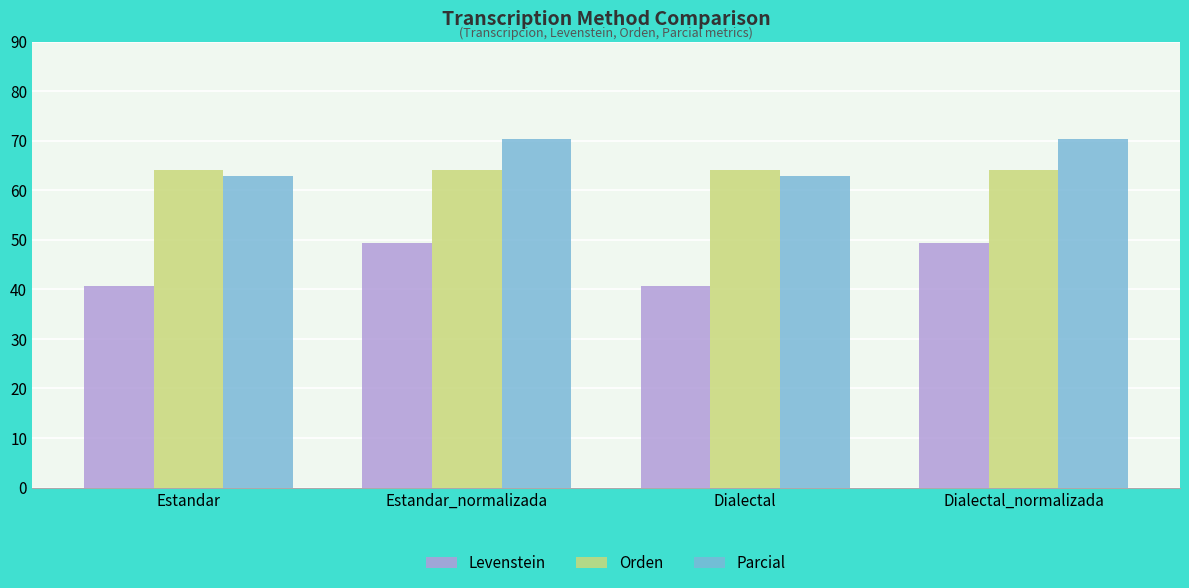

What is the spread (max minus min) of values at Estandar?

23.4